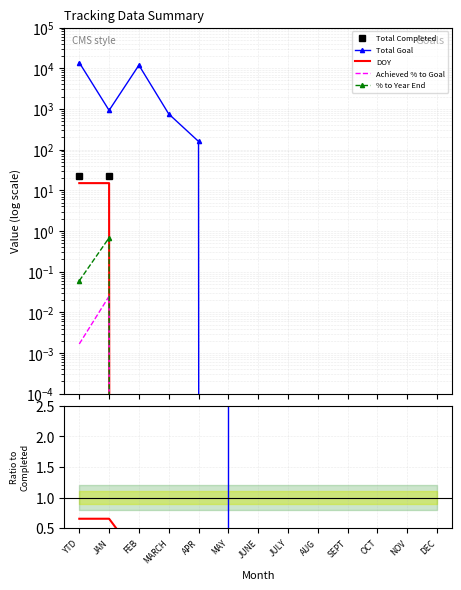

True or false: Total Completed has more than 2 interior local peaks.

False